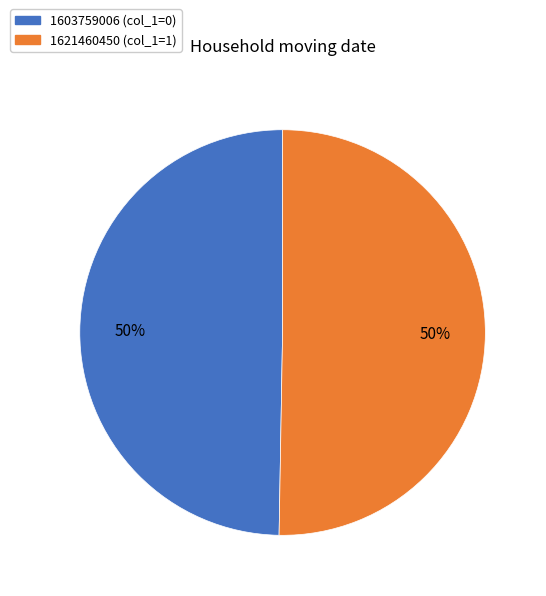

Which category has the smallest portion of the pie?

1603759006